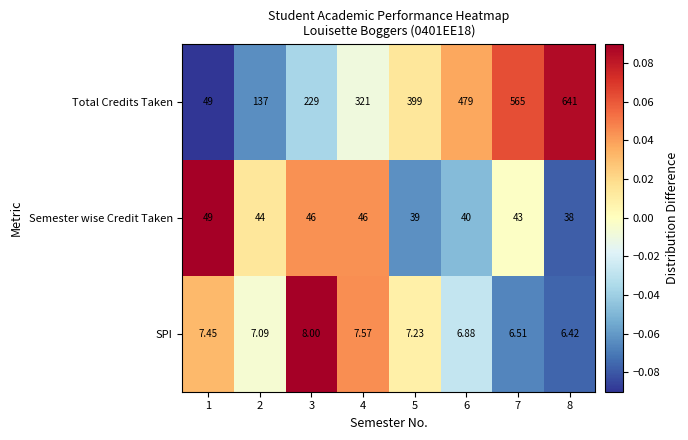

At which category is the sum across all series the highest?

8